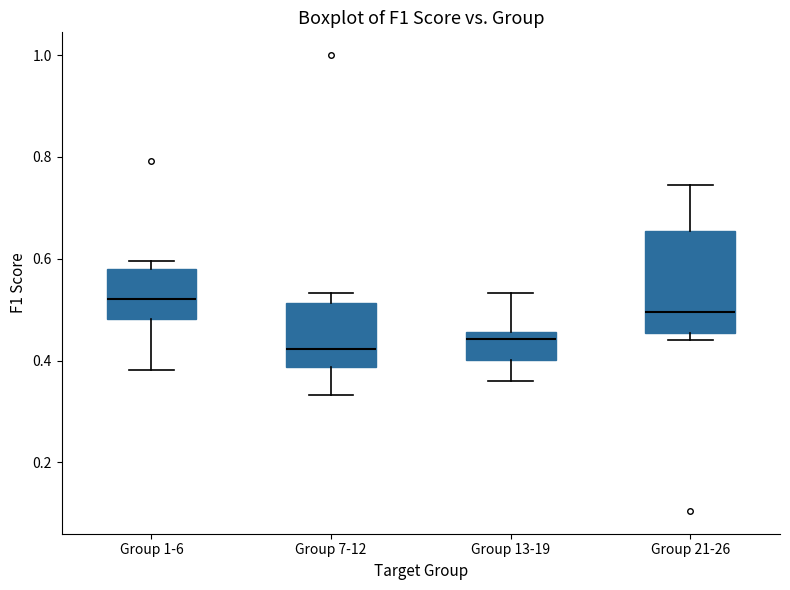

Where does the upper whisker of the box for Group 7-12 end on the y-axis? The values are not printed on the chart, so give them approximately, as read against the axis.

0.54